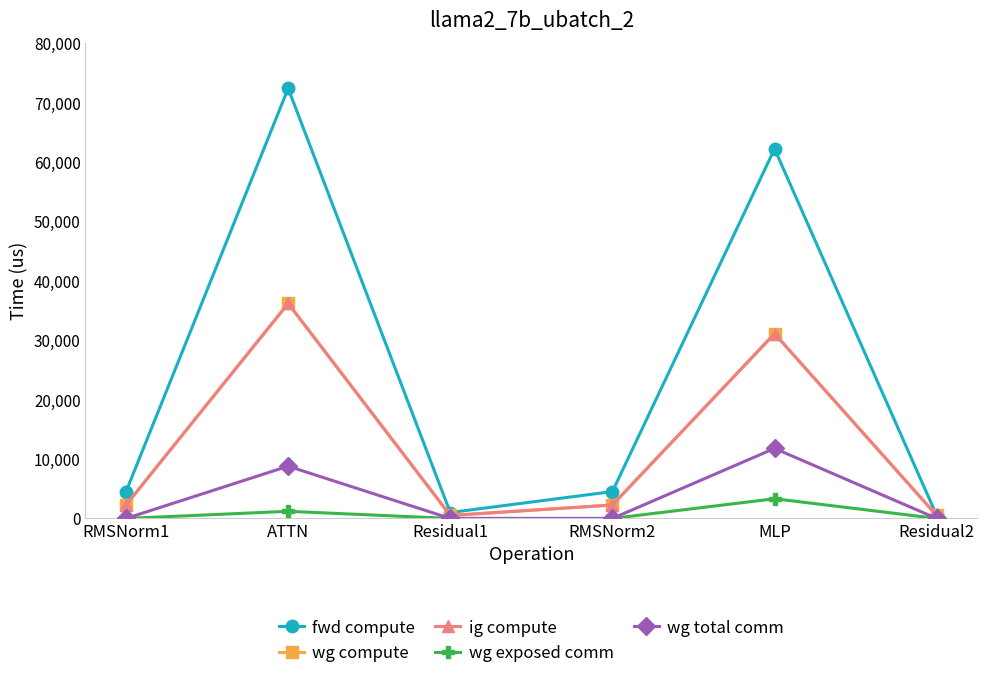

At which label does fwd compute first exceed 4521?

RMSNorm1